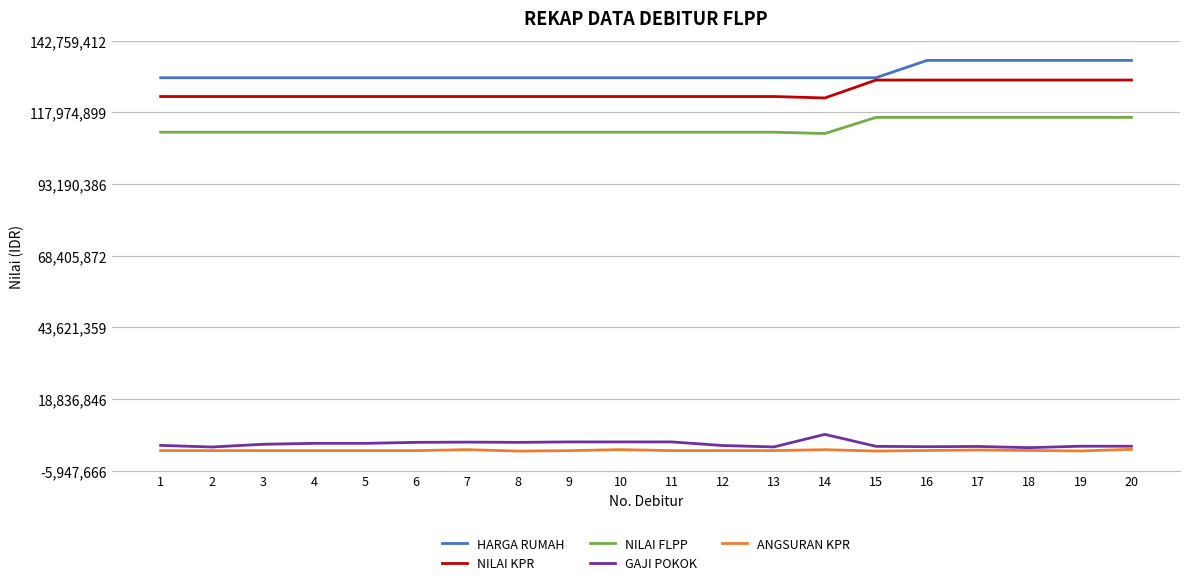

Does the chart have visible grid lines?

Yes